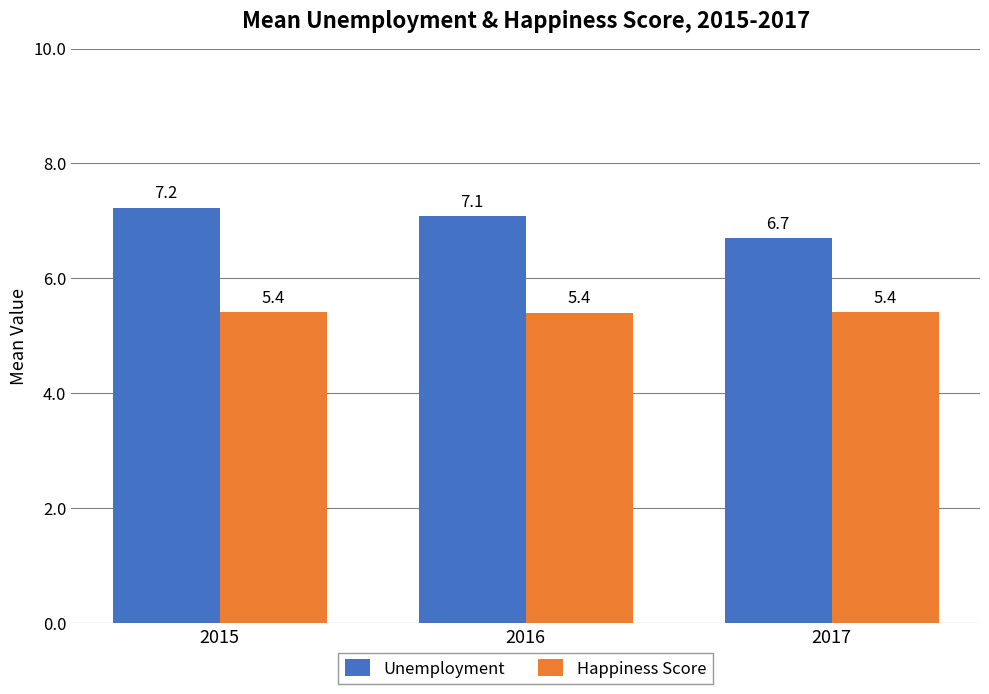

Reading left to right, list all the values displayed in this chart.

Unemployment: 2015=7.2	2016=7.1	2017=6.7
Happiness Score: 2015=5.4	2016=5.4	2017=5.4